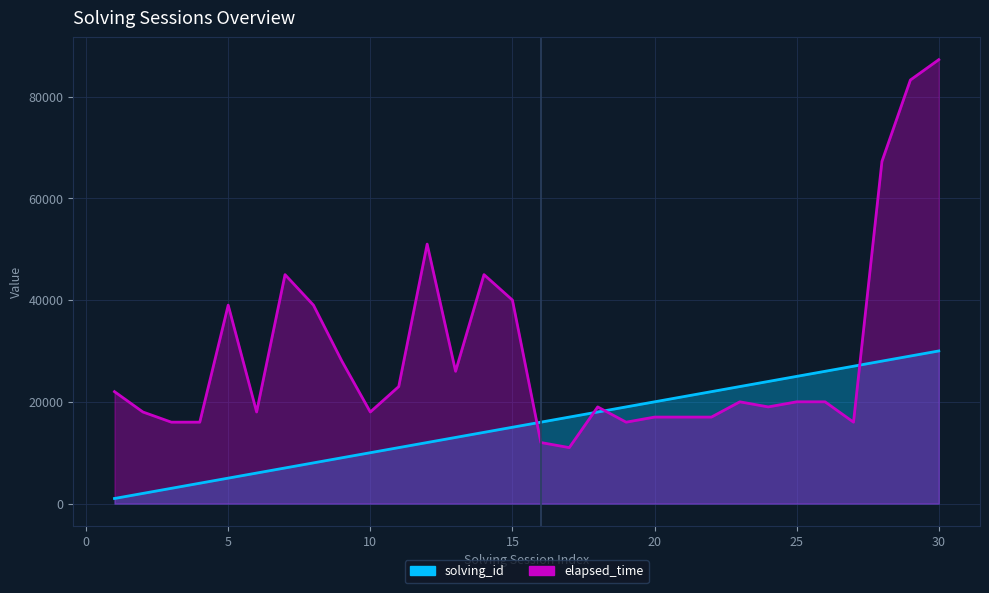

Rank the categories by elapsed_time value from highest to lowest.

30, 29, 28, 12, 7, 14, 15, 5, 8, 9, 13, 11, 1, 23, 25, 26, 18, 24, 2, 6, 10, 20, 21, 22, 3, 4, 19, 27, 16, 17